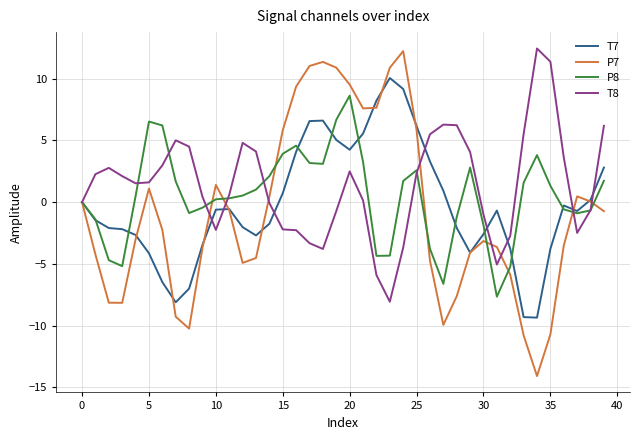

What is the minimum value shown in the chart?

-14.1